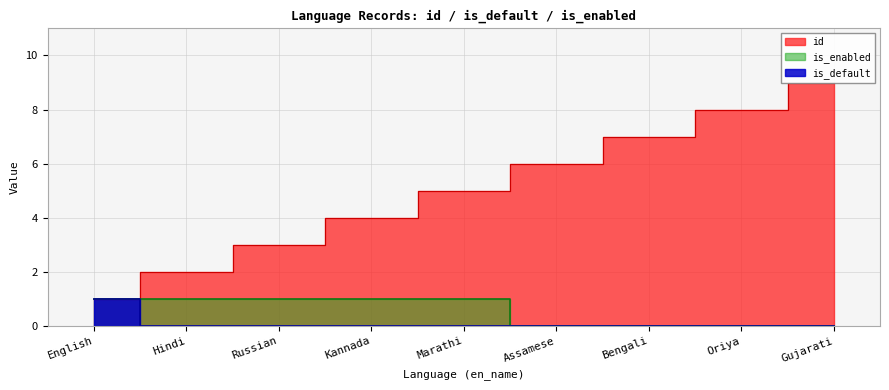

Rank the series by their maximum value, from highest to lowest.

id, is_default, is_enabled